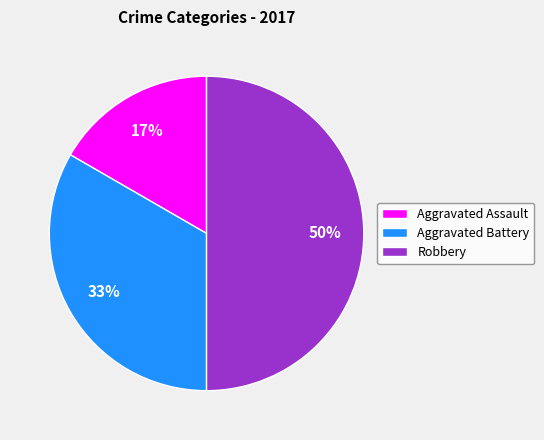

To the nearest percent, what is the combined percentage of Aggravated Assault and Robbery?

67%